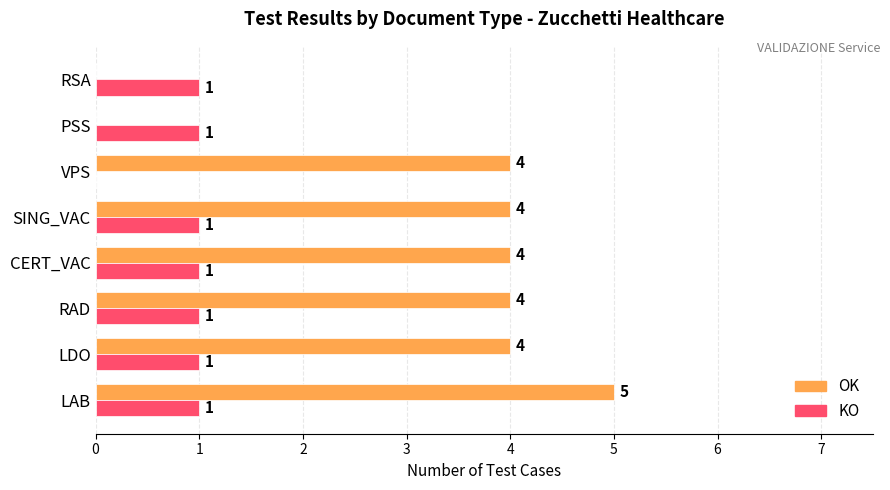

True or false: OK has a value of 4 at LDO.

True